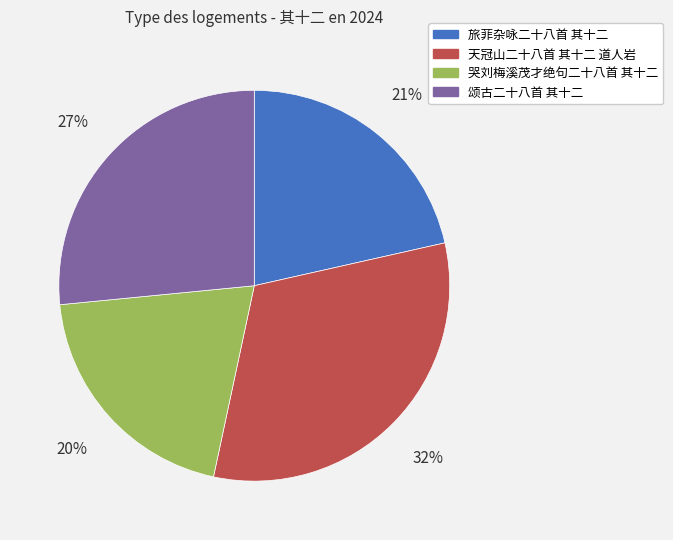

Which slice is the smallest?

哭刘梅溪茂才绝句二十八首 其十二